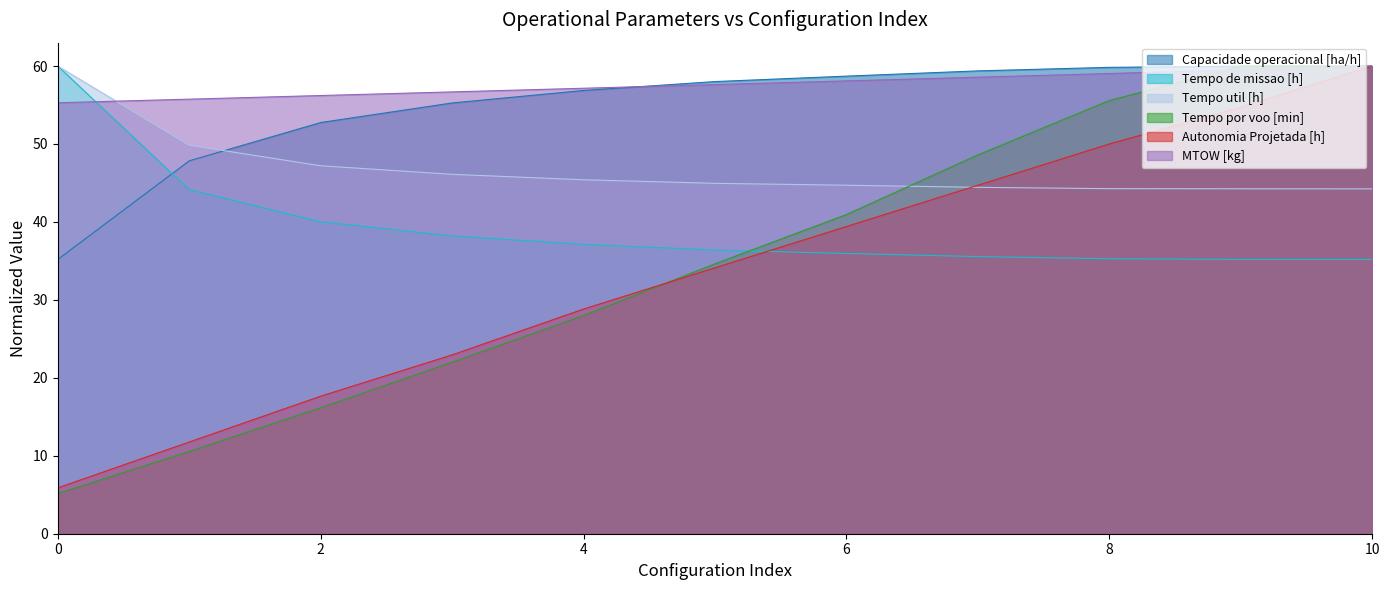

What value does the MTOW [kg] series have at 1?

55.8